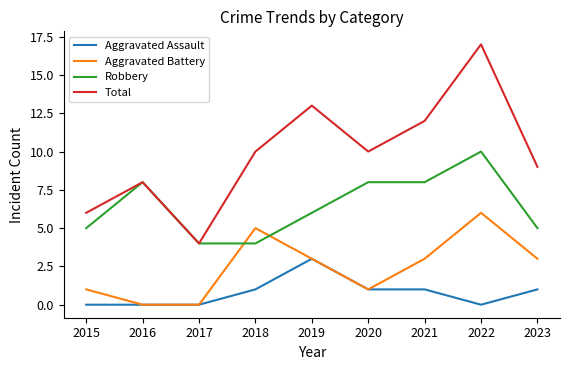

What is the minimum value for Robbery?

4